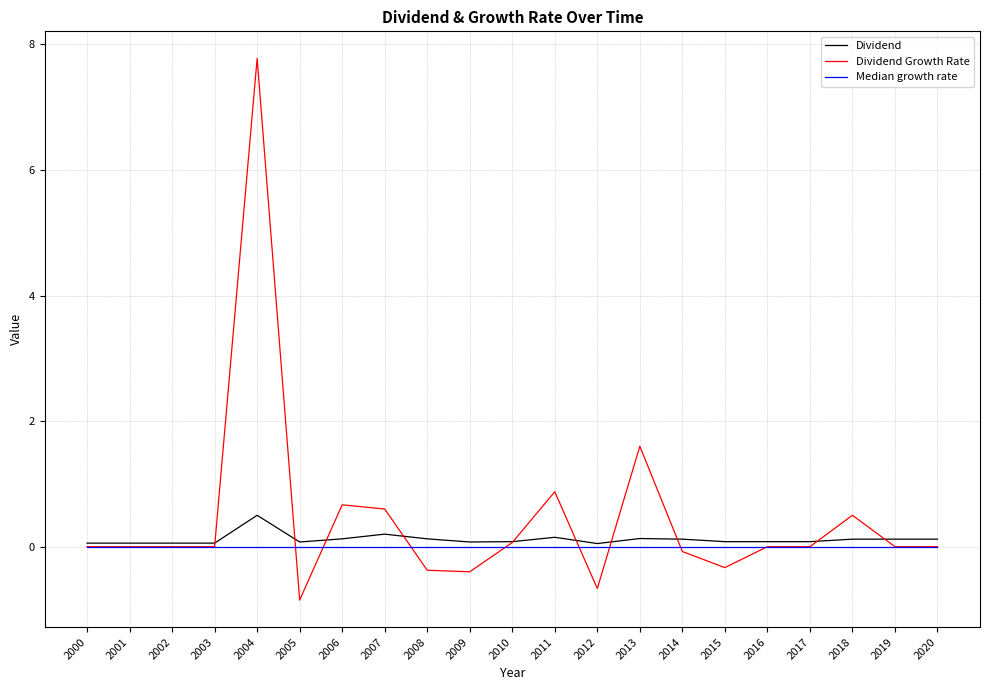

Is it true that Median growth rate equals 0.0 at 2016?

True